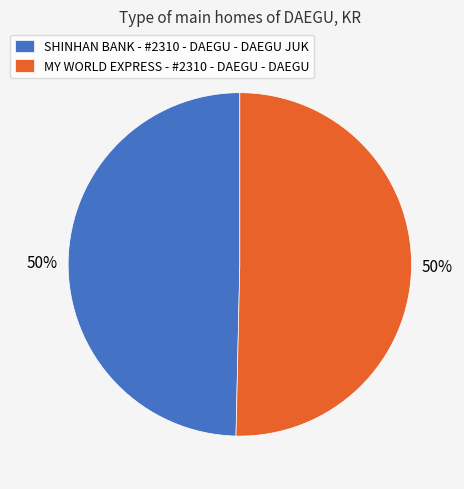

True or false: MY WORLD EXPRESS - #2310 - DAEGU - DAEGU accounts for 50% of the total.

True